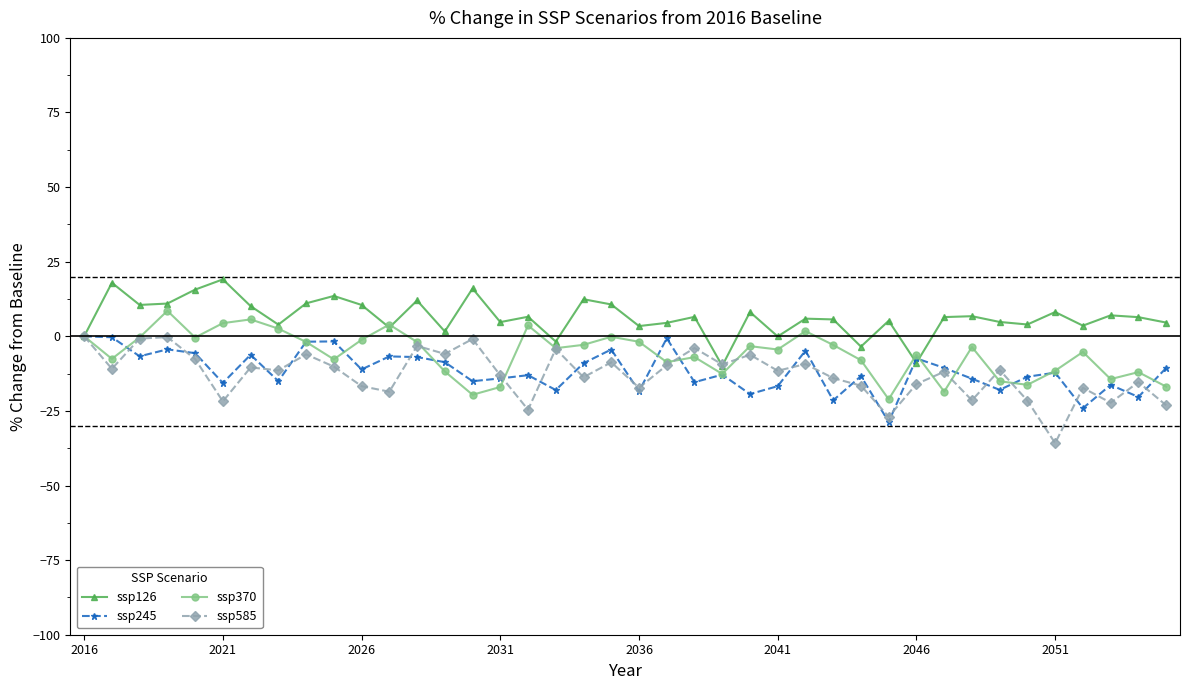

True or false: ssp585 and ssp245 intersect in this chart.

True